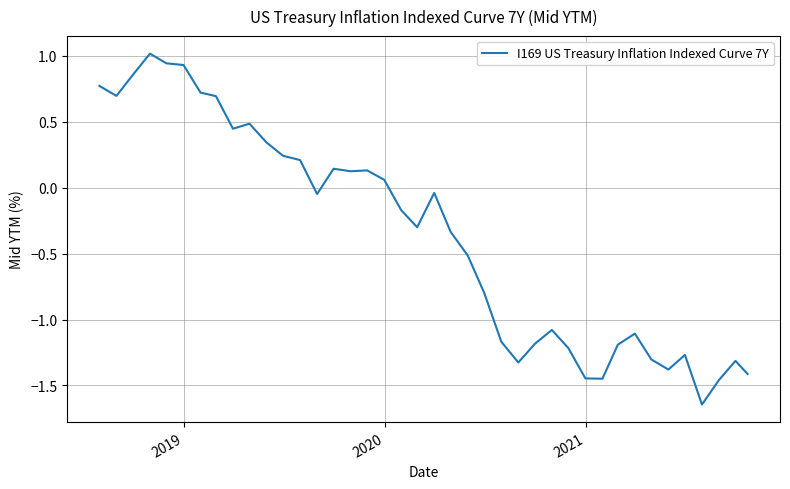

What is the difference between the maximum and minimum values?

2.7